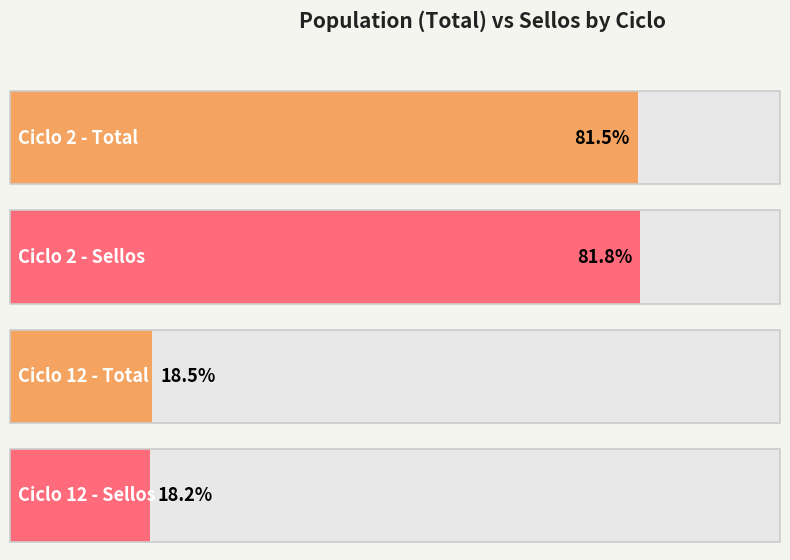

Count the number of data series in this chart.

2